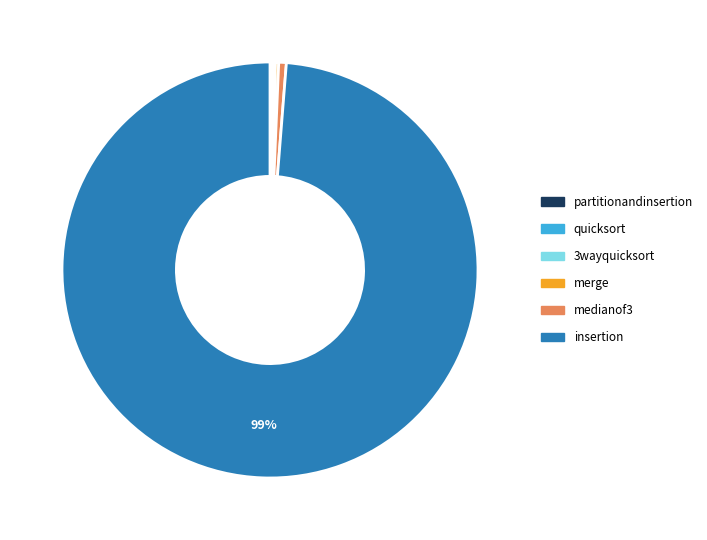

What is the largest slice in the pie chart?

insertion